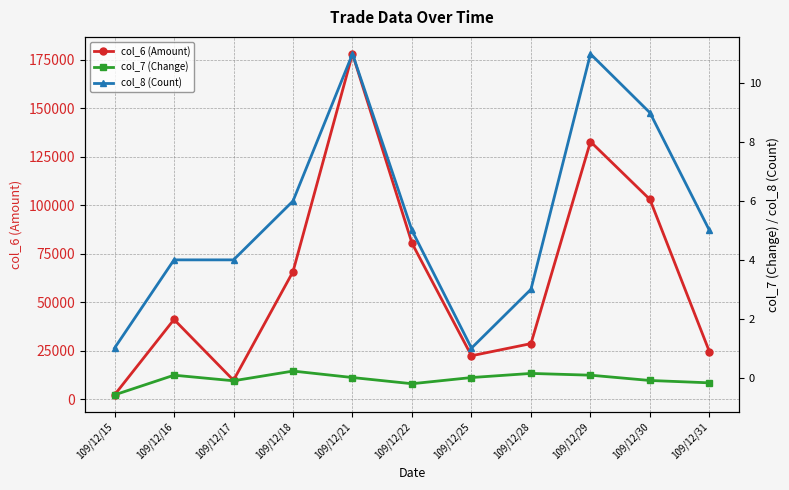

True or false: col_8 (Count) has more than 2 points higher than both neighbors.

False